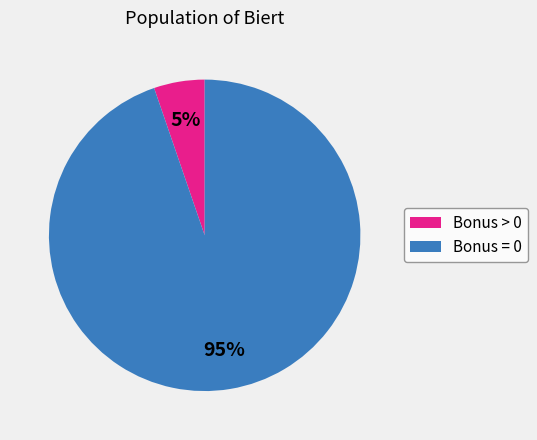

Does any single category account for the majority?

Yes